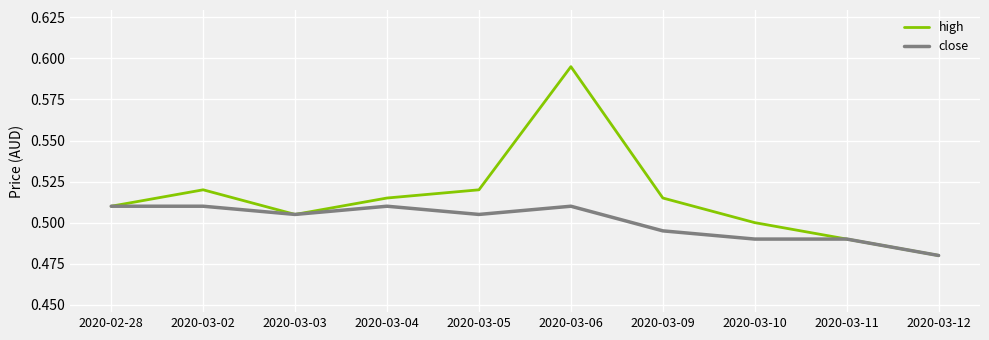

Which category has the lowest value in the high series?

2020-03-12